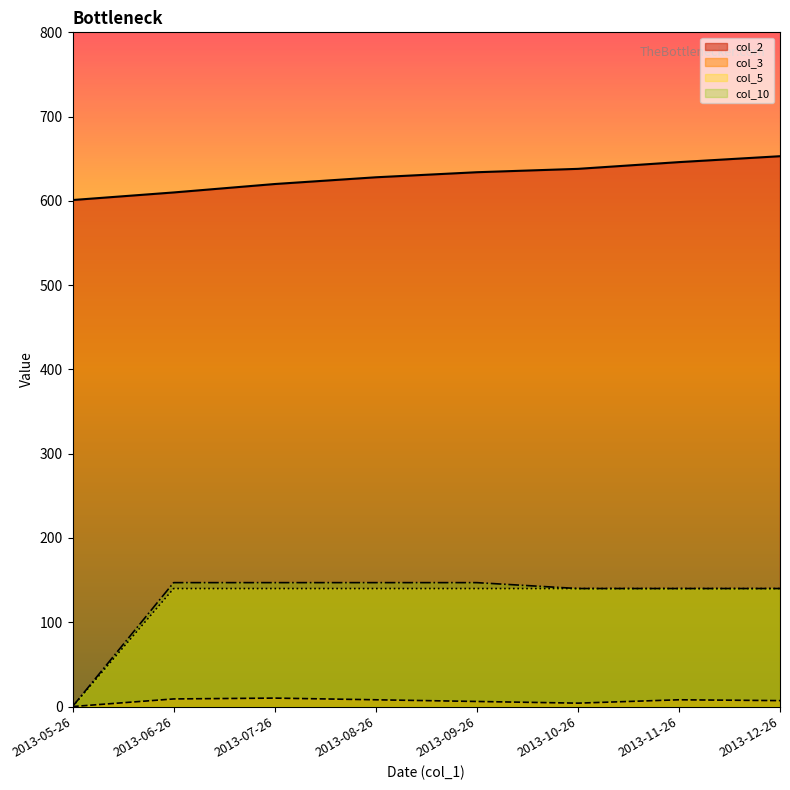

True or false: col_2 has more than 0 interior local peaks.

False